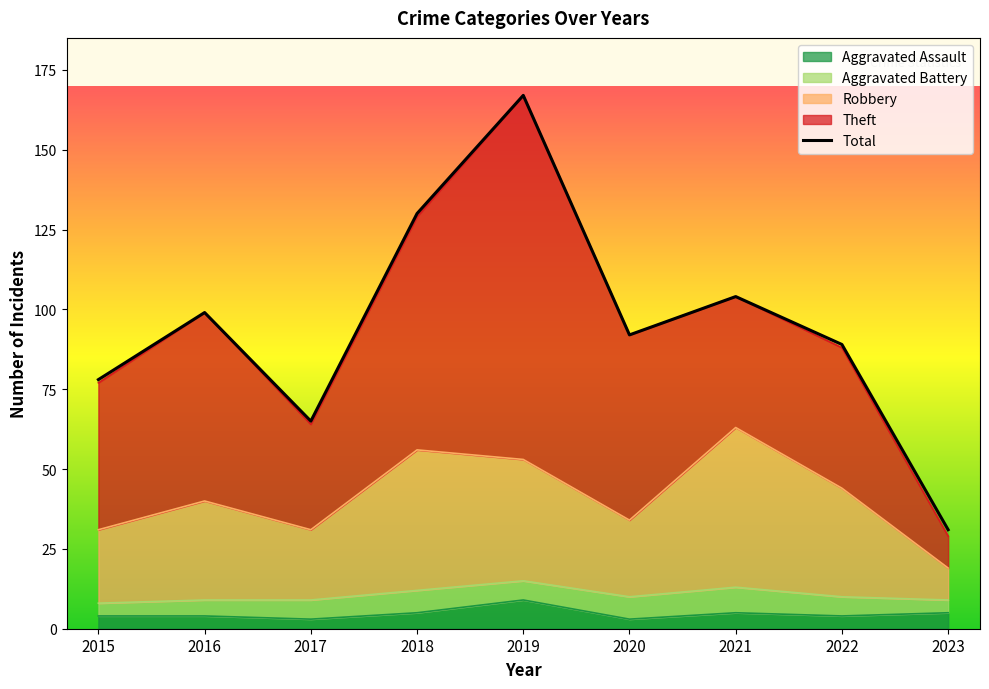

Is it true that the value at 2020 is 92?

True